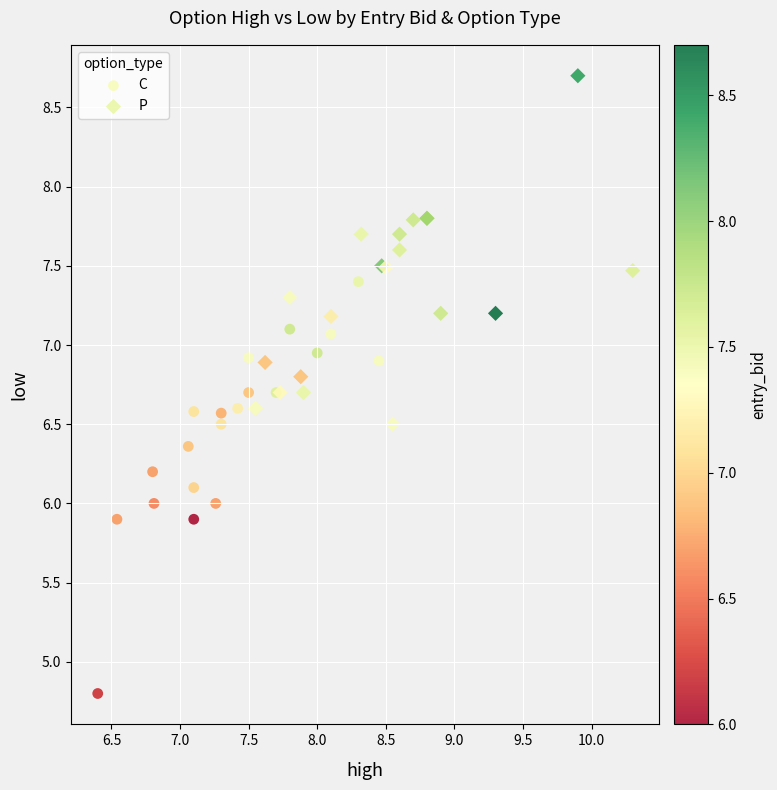

Which series has the widest spread of Y values?

C